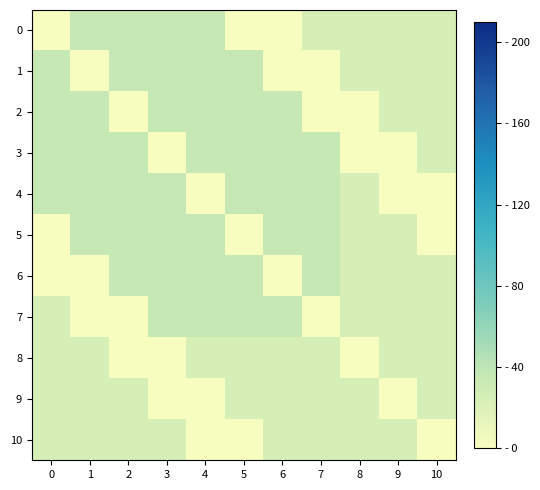

What is the maximum value shown in the chart?

36